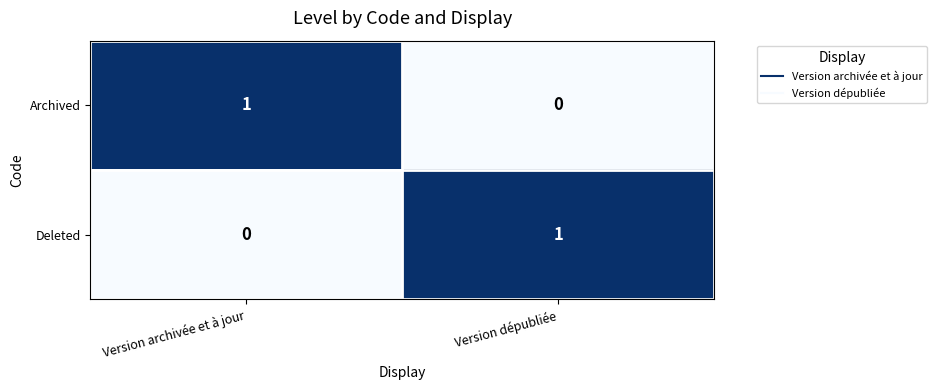

Reading left to right, list all the values displayed in this chart.

Archived: 1	0
Deleted: 0	1